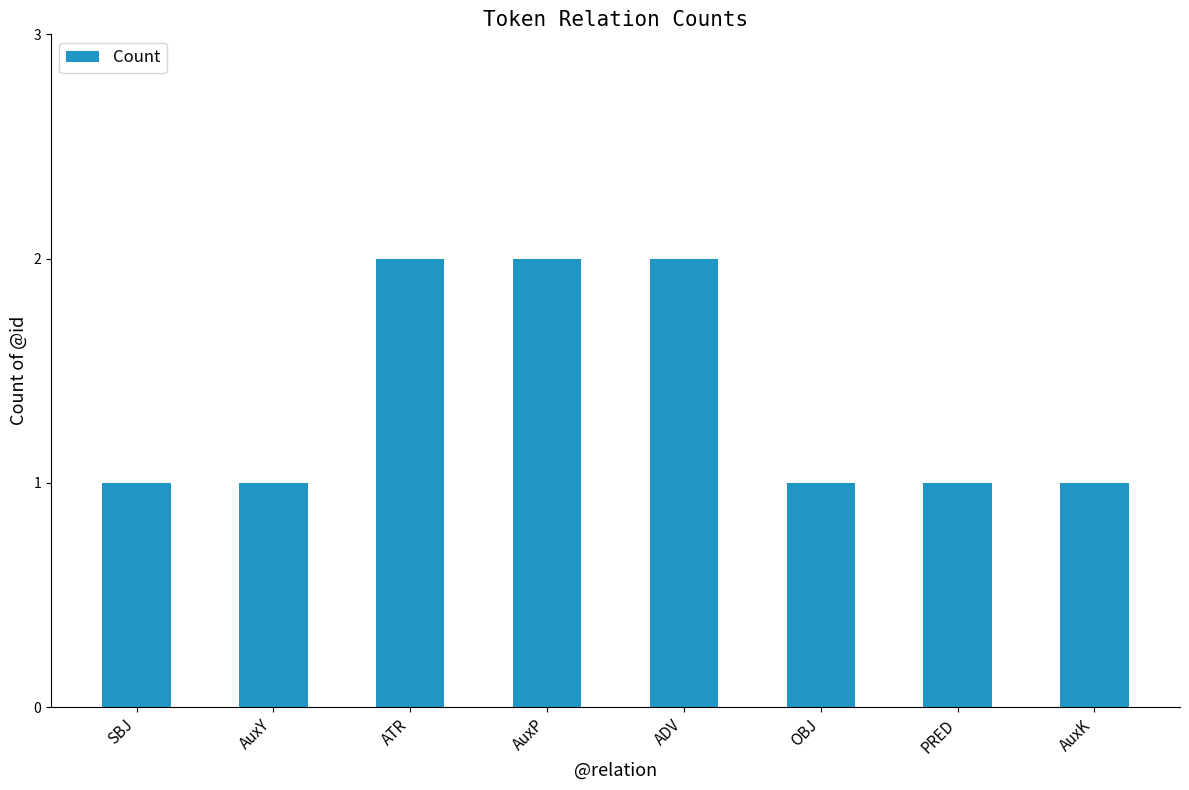

What is the label of the 5th bar from the left?

ADV